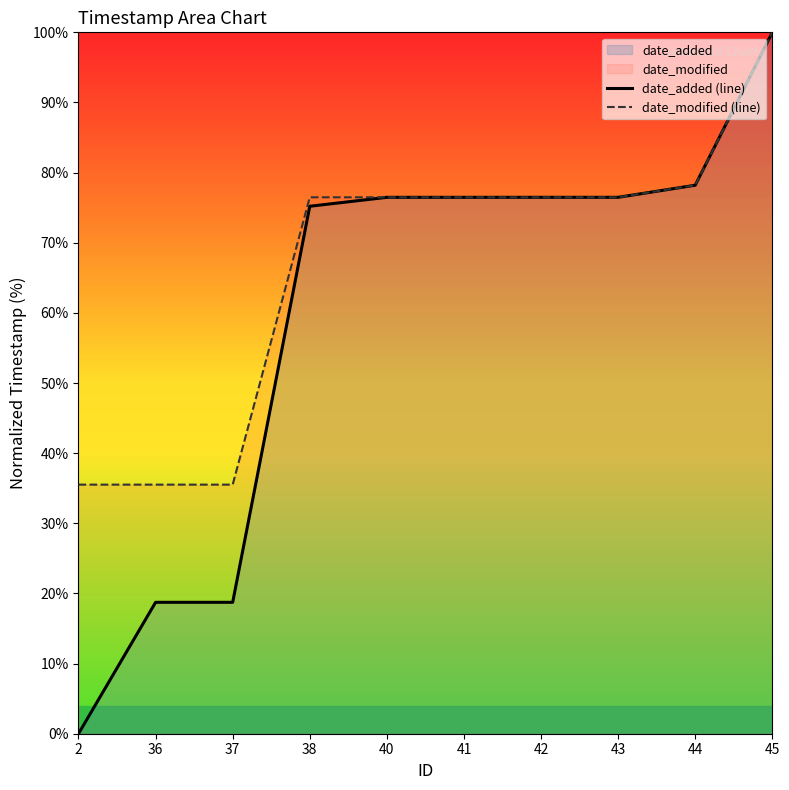

True or false: date_added (line) and date_modified (line) intersect in this chart.

False